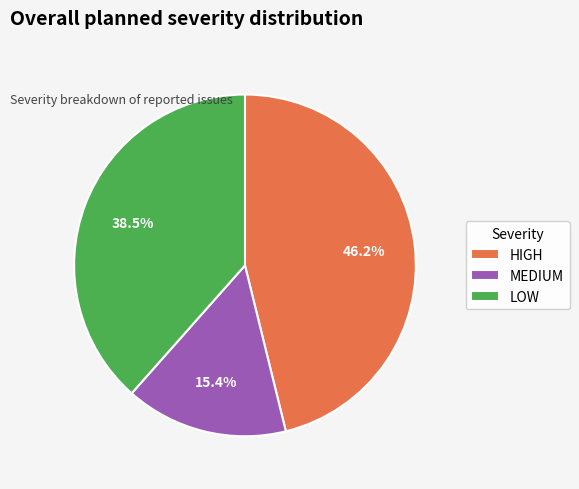

Approximately how many times larger is the value at HIGH compared to LOW?

1.2